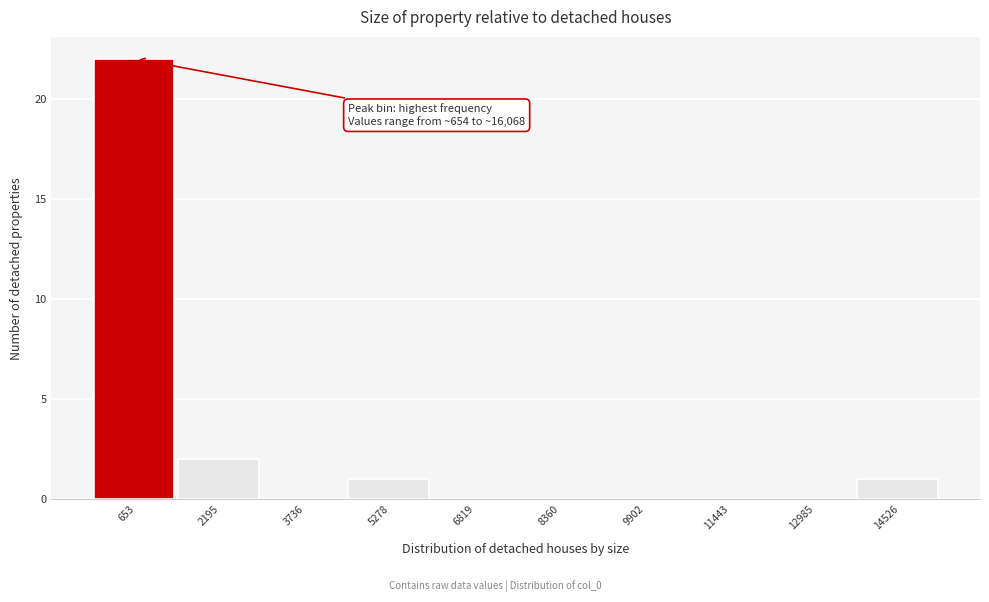

Reading left to right, transcribe all the data shown in this chart.

653=22	2195=2	3736=0	5278=1	6819=0	8360=0	9902=0	11443=0	12985=0	14526=1